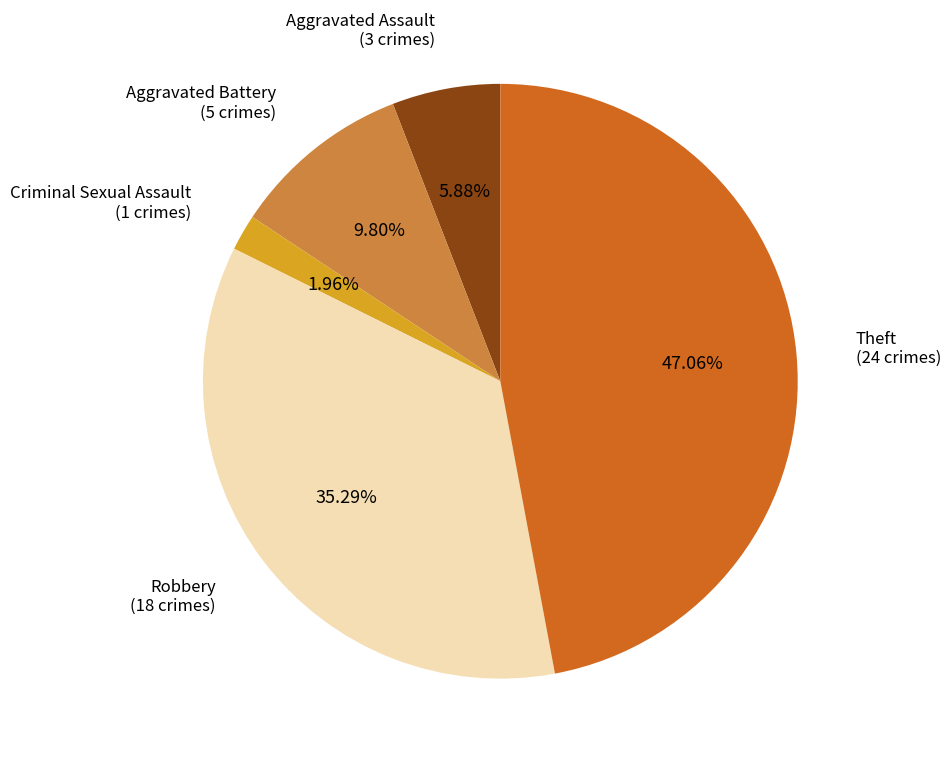

Does any single category account for the majority?

No